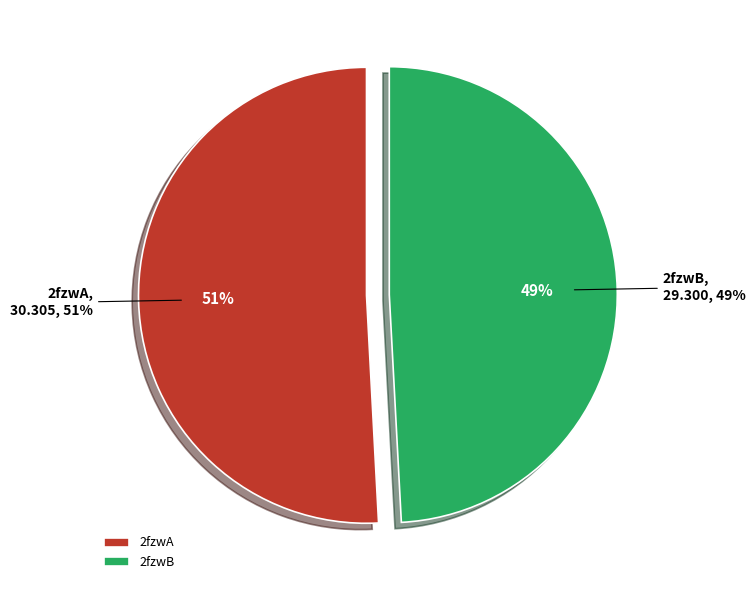

To the nearest percent, what percentage of the pie is 2fzwA?

51%